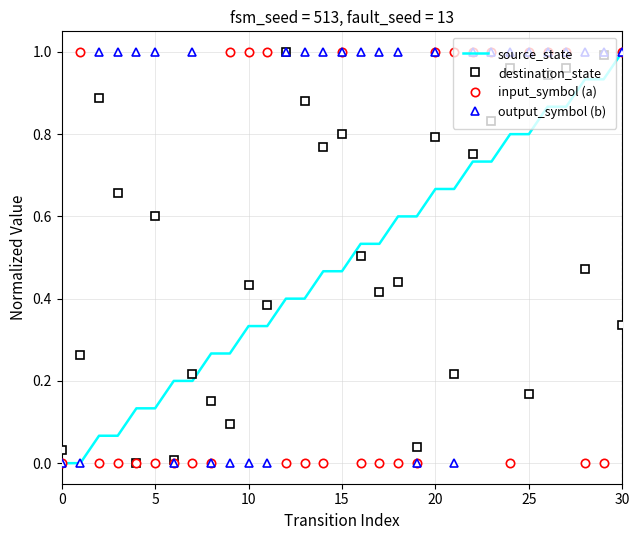

Which series has the largest total across all categories?

output_symbol (b)